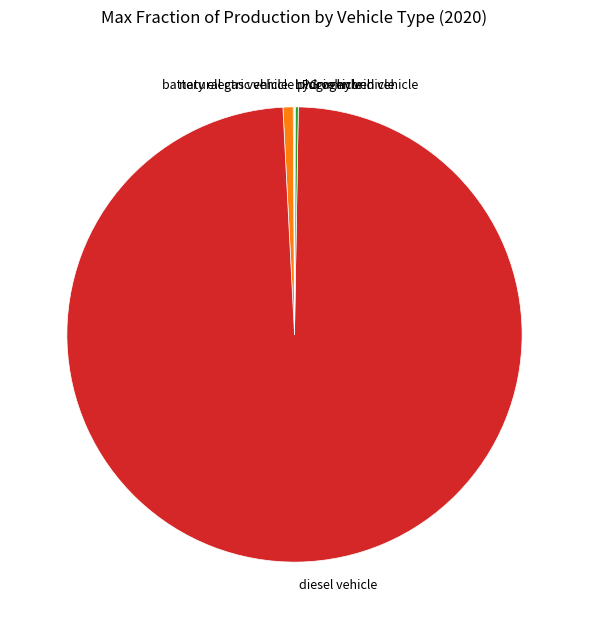

Which category accounts for the majority?

diesel vehicle